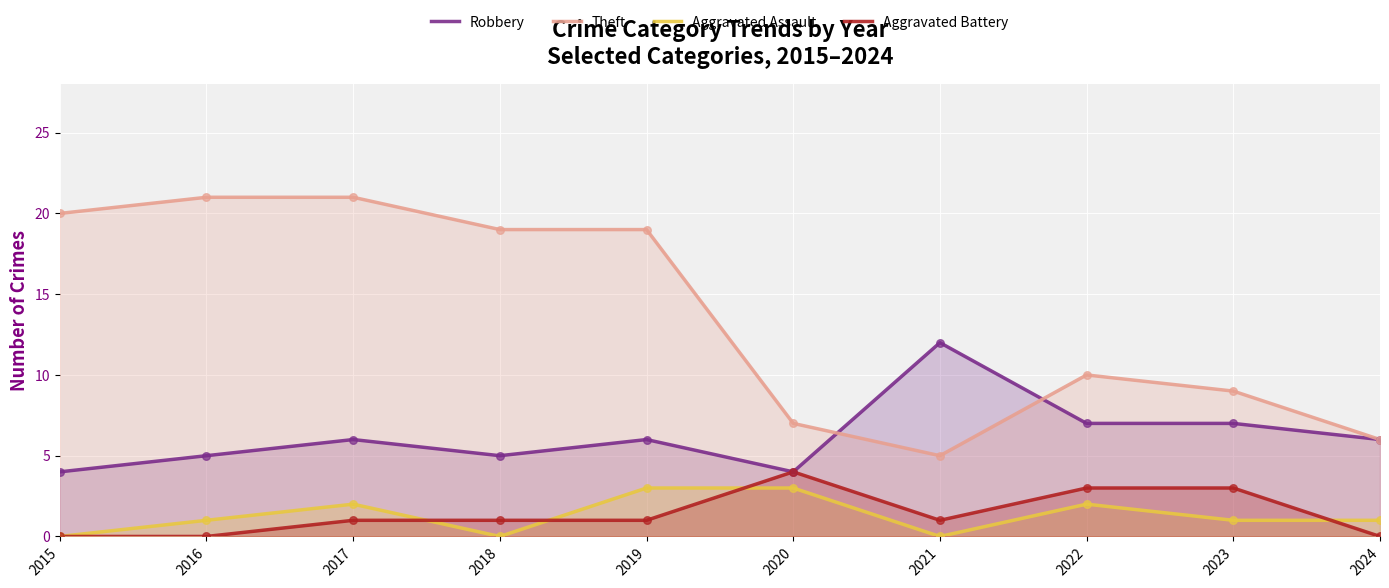

What is the total value across all series at 2024?

13